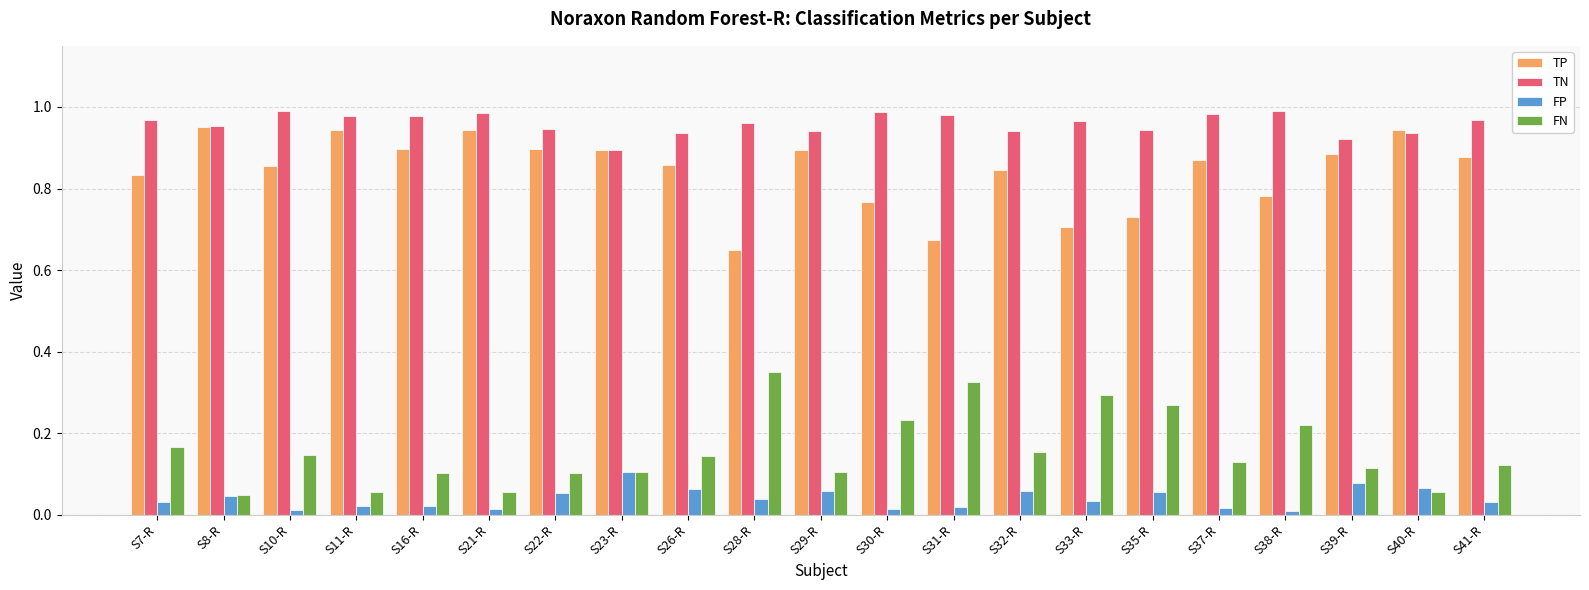

What are all the series names shown in the legend?

TP, TN, FP, FN